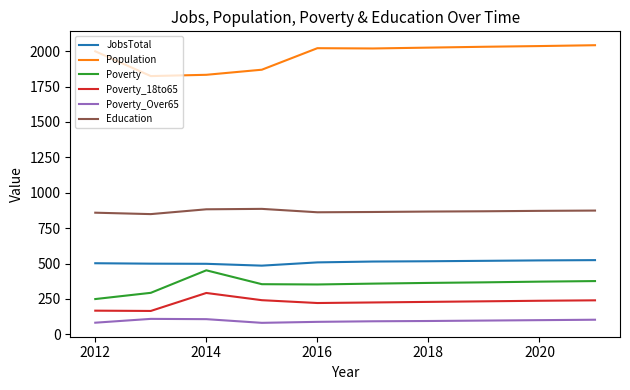

True or false: Poverty_18to65 and Poverty cross at least once.

False